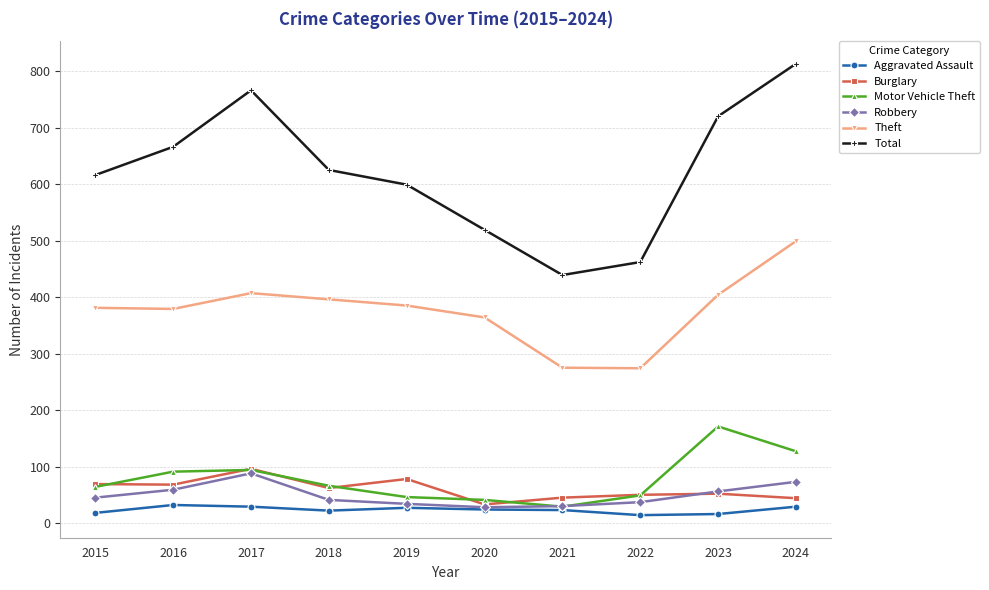

What is the difference between the maximum and second lowest values in the Aggravated Assault series?

16